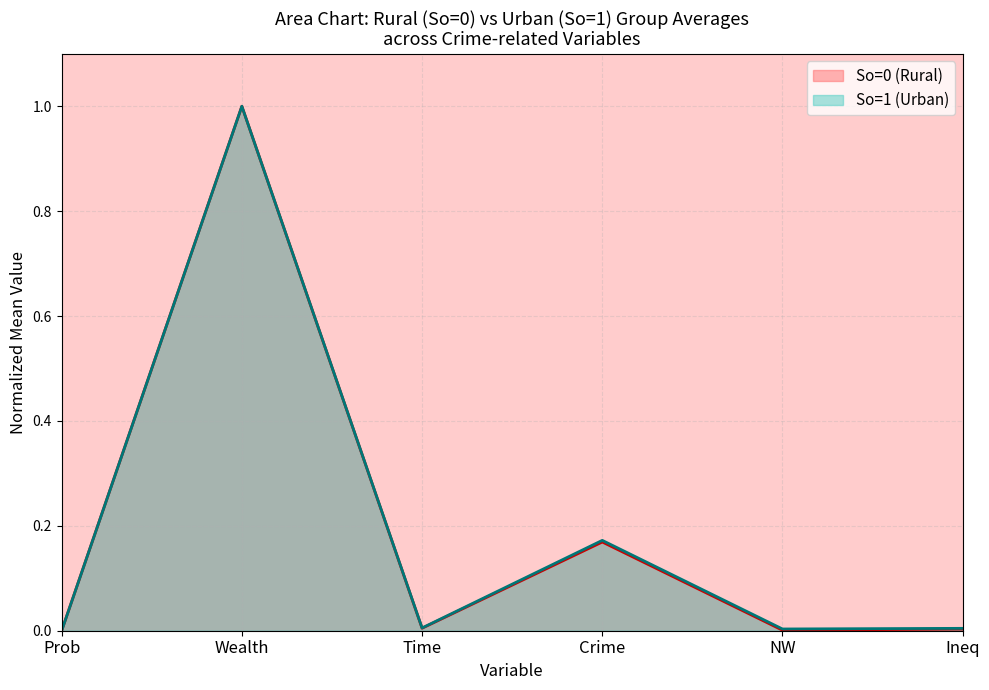

Which label corresponds to the largest value in the chart?

Wealth